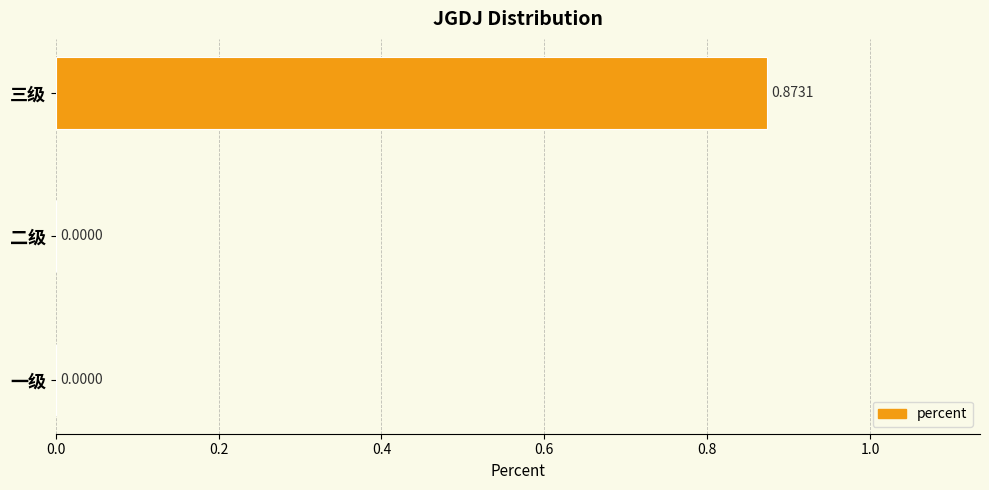

Does the chart contain stacked bars?

No